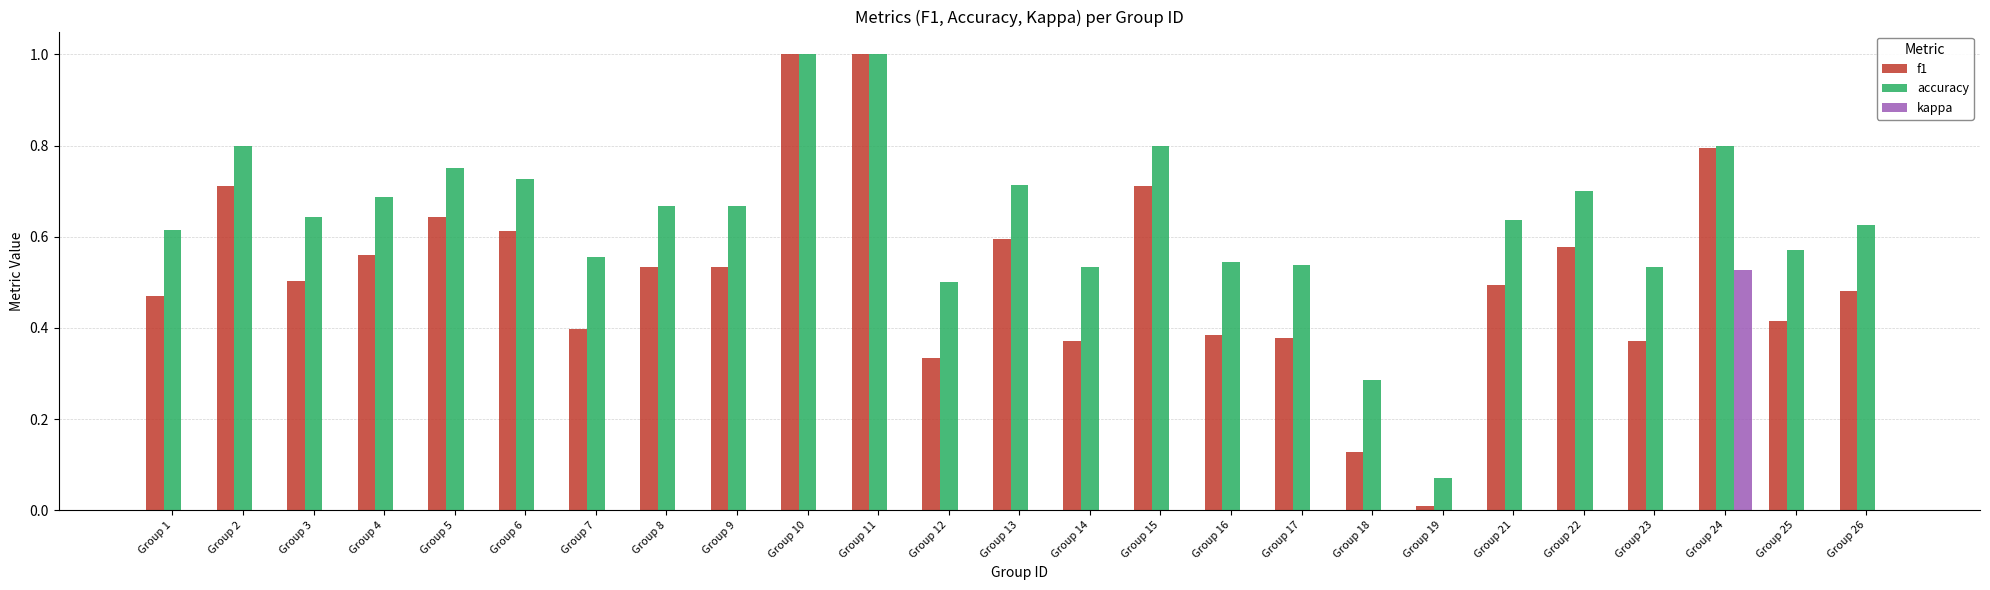

The f1 series shows 0.2 at Group 14. True or false?

False